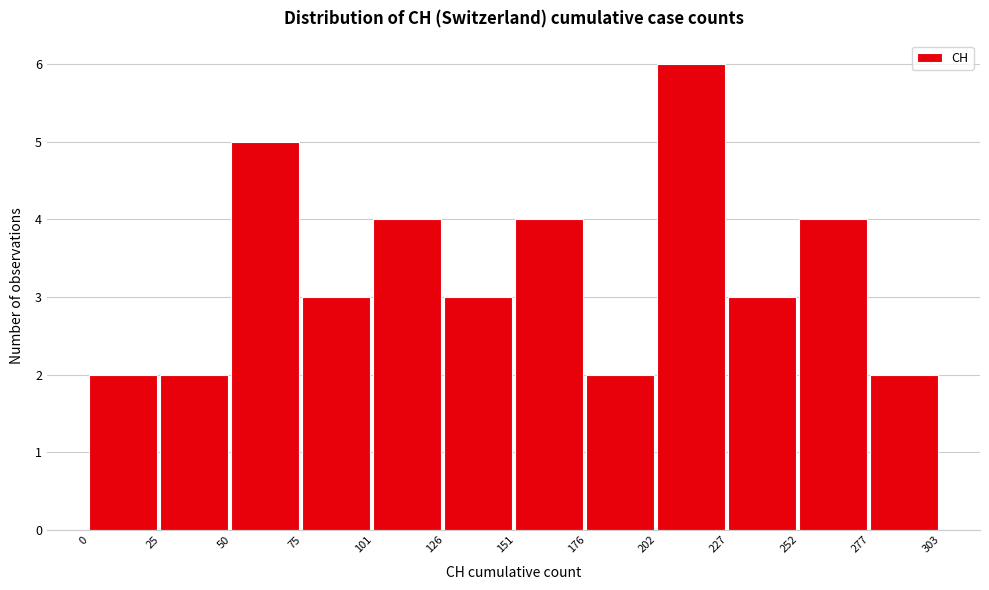

How tall is the bar that spans 126 to 151 on the x-axis? The values are not printed on the chart, so give them approximately, as read against the axis.

3